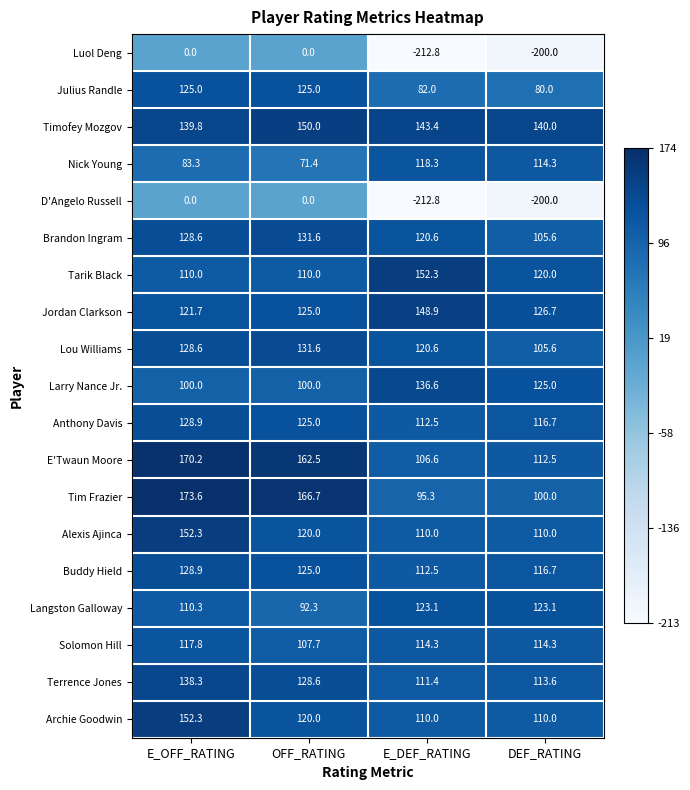

Is the value of Julius Randle at DEF_RATING greater than the value of D'Angelo Russell at DEF_RATING?

Yes